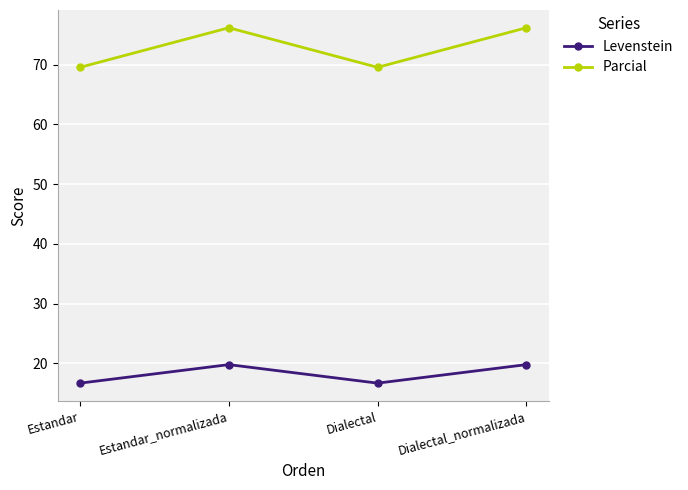

At which label does Parcial first exceed 76?

Estandar_normalizada